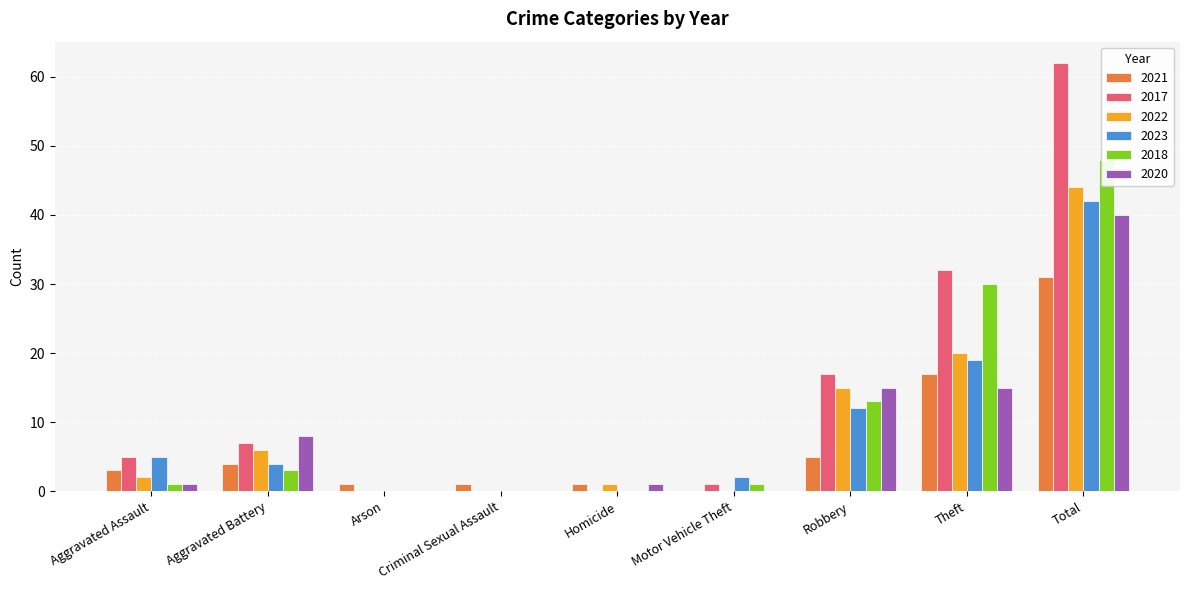

What is the average value of the 2023 series?

9